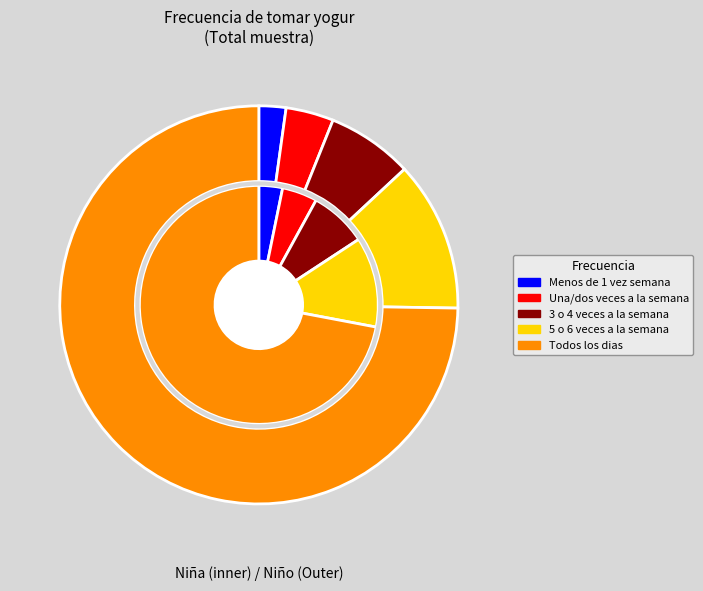

What percentage is the 5 o 6 veces a la semana slice, to the nearest percent?

12%